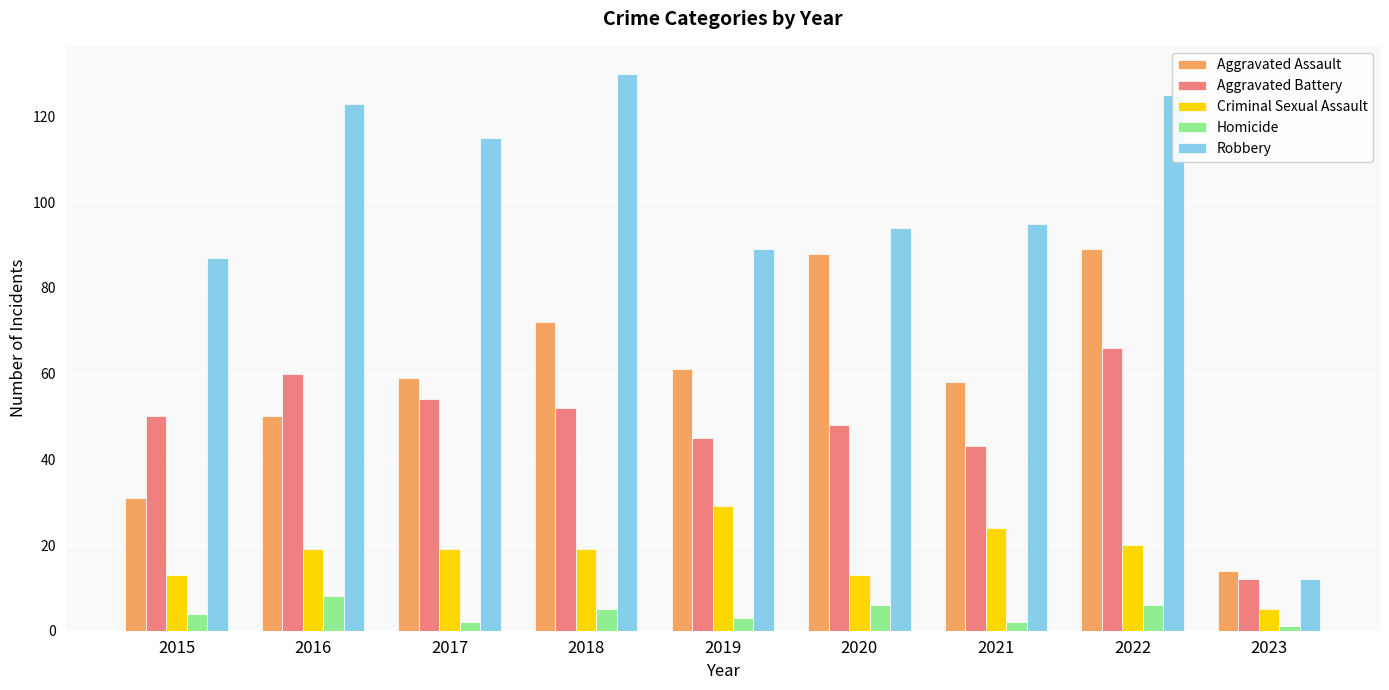

Which series has the largest total across all categories?

Robbery